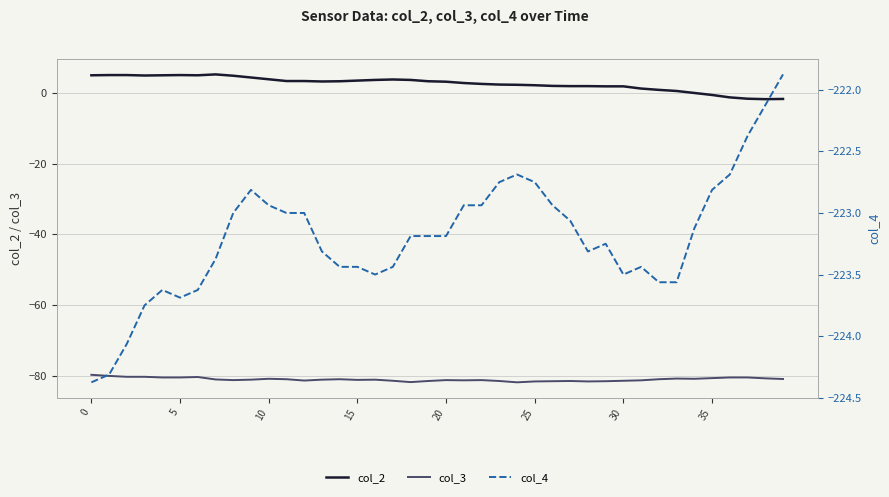

The value of col_4 at 30 is -55.1. True or false?

False